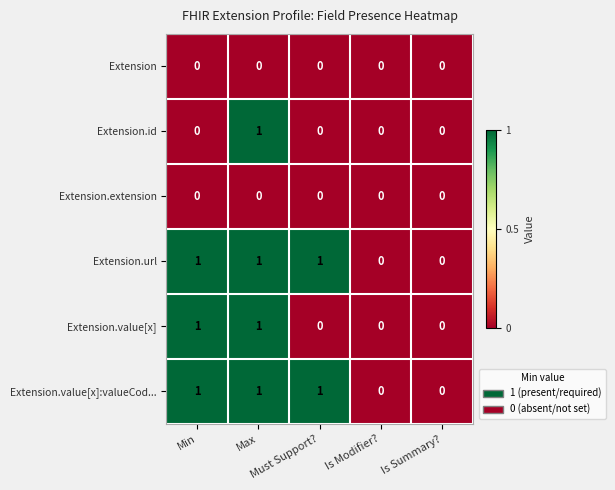

What is the greatest value displayed?

1